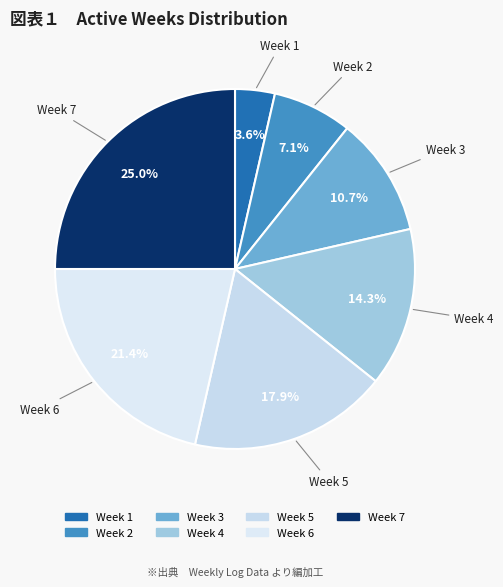

Which slice is the smallest?

Week 1